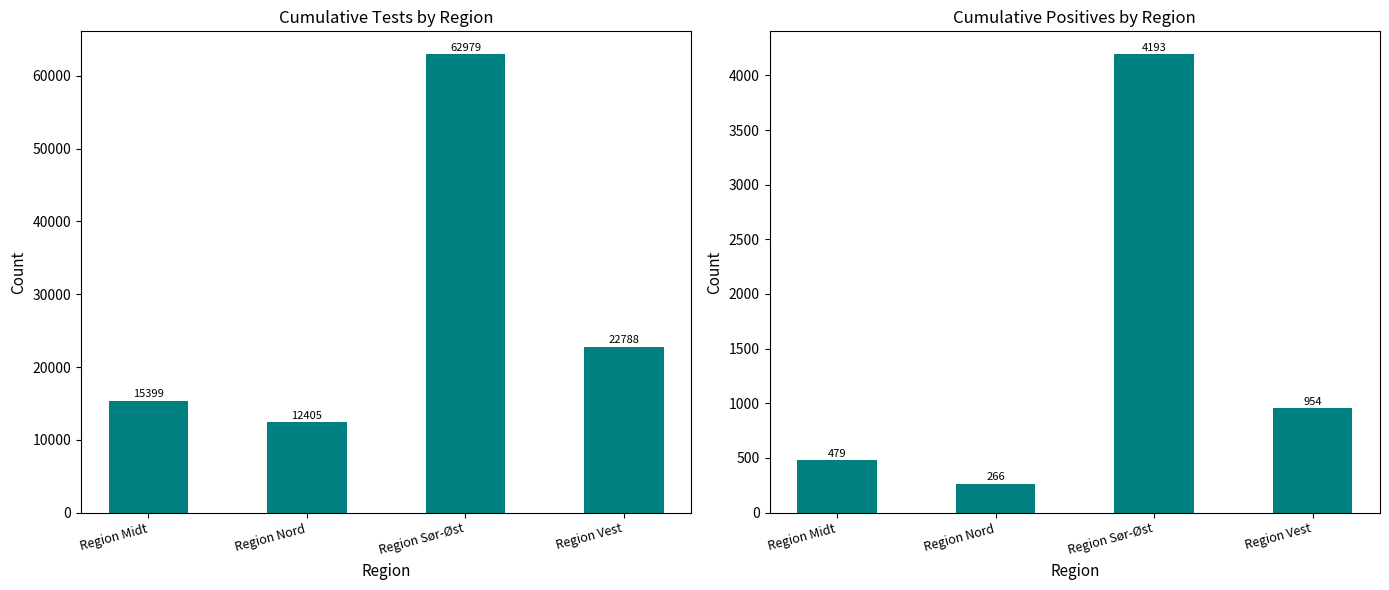

At which category does the chart reach its peak across all series?

Region Sør-Øst